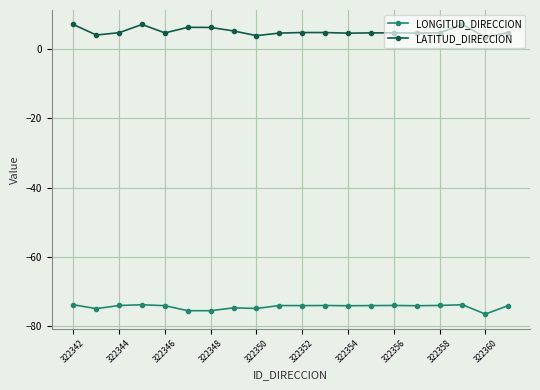

True or false: LONGITUD_DIRECCION and LATITUD_DIRECCION intersect in this chart.

False